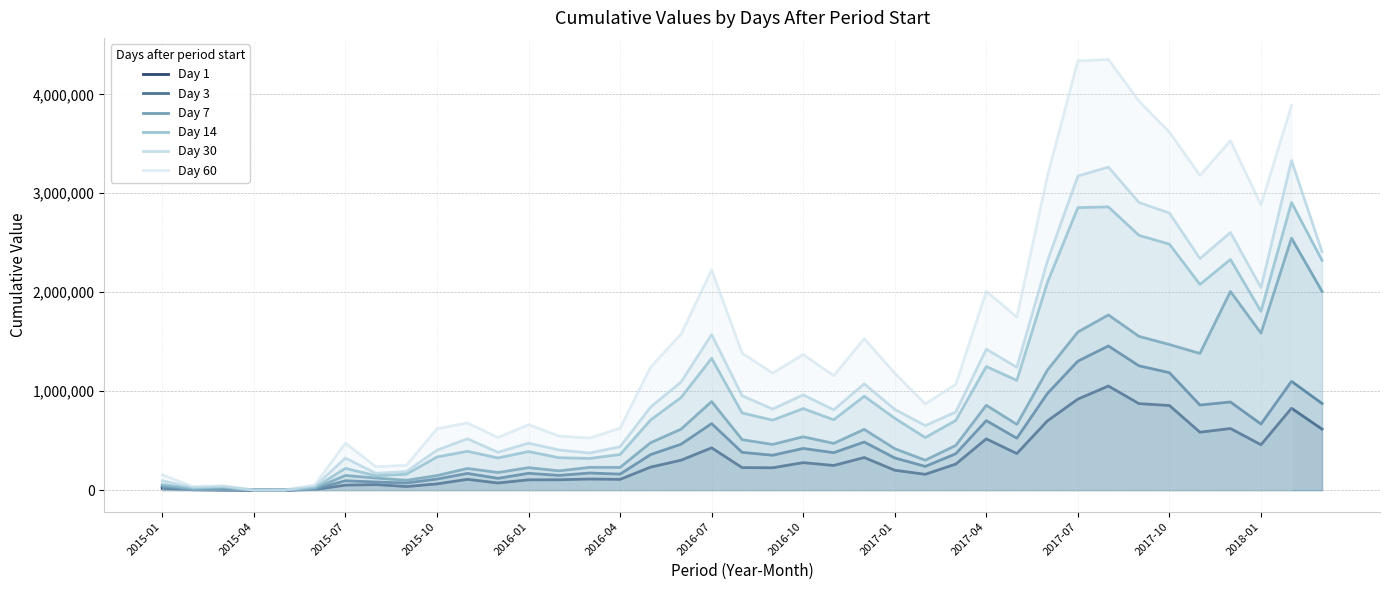

How many values in the Day 3 series exceed 359131?

19